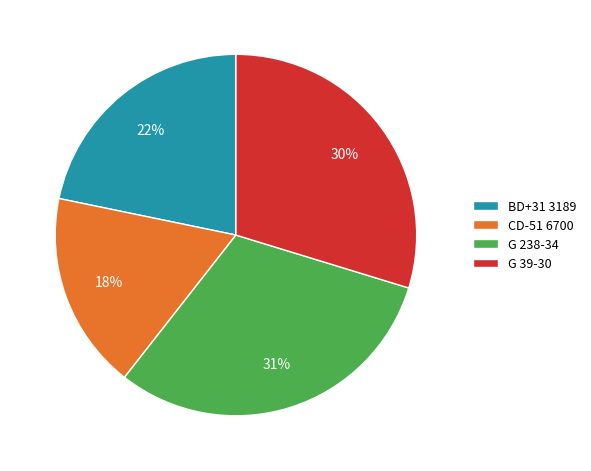

Rank the categories by value from highest to lowest.

G 238-34, G 39-30, BD+31 3189, CD-51 6700